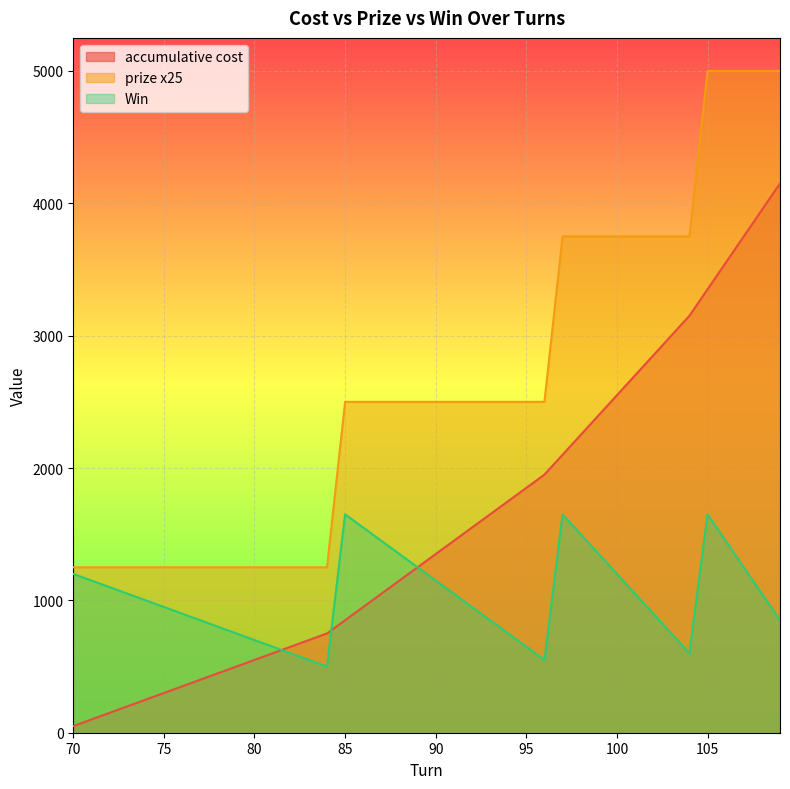

Between 76 and 109, which is larger?

109